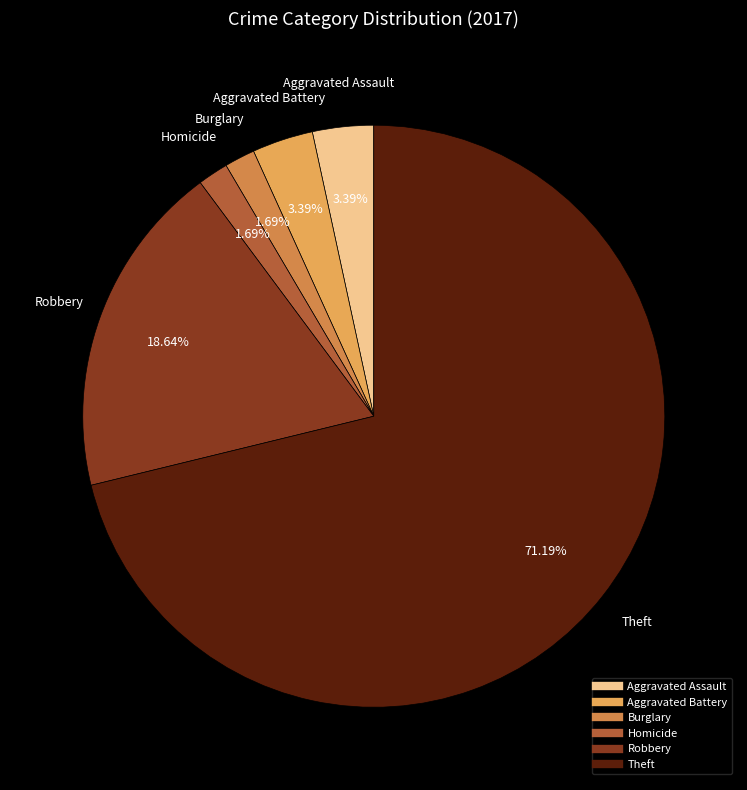

Is there any slice that represents more than half of the pie?

Yes